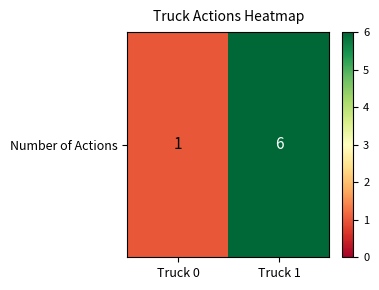

At which label is the value closest to 3?

Truck 0